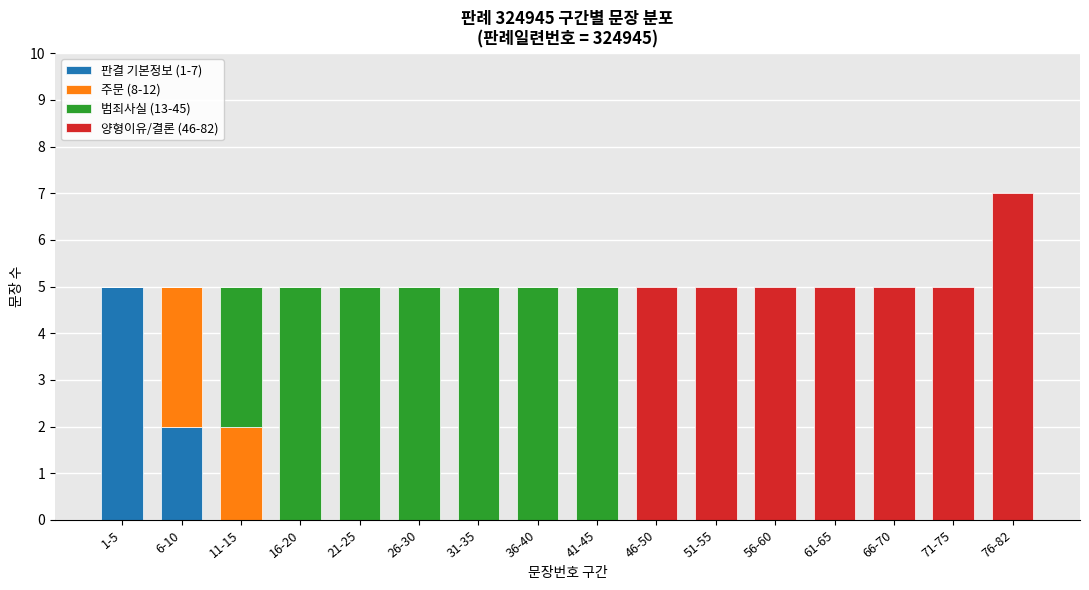

What are all the series names shown in the legend?

판결 기본정보 (1-7), 주문 (8-12), 범죄사실 (13-45), 양형이유/결론 (46-82)